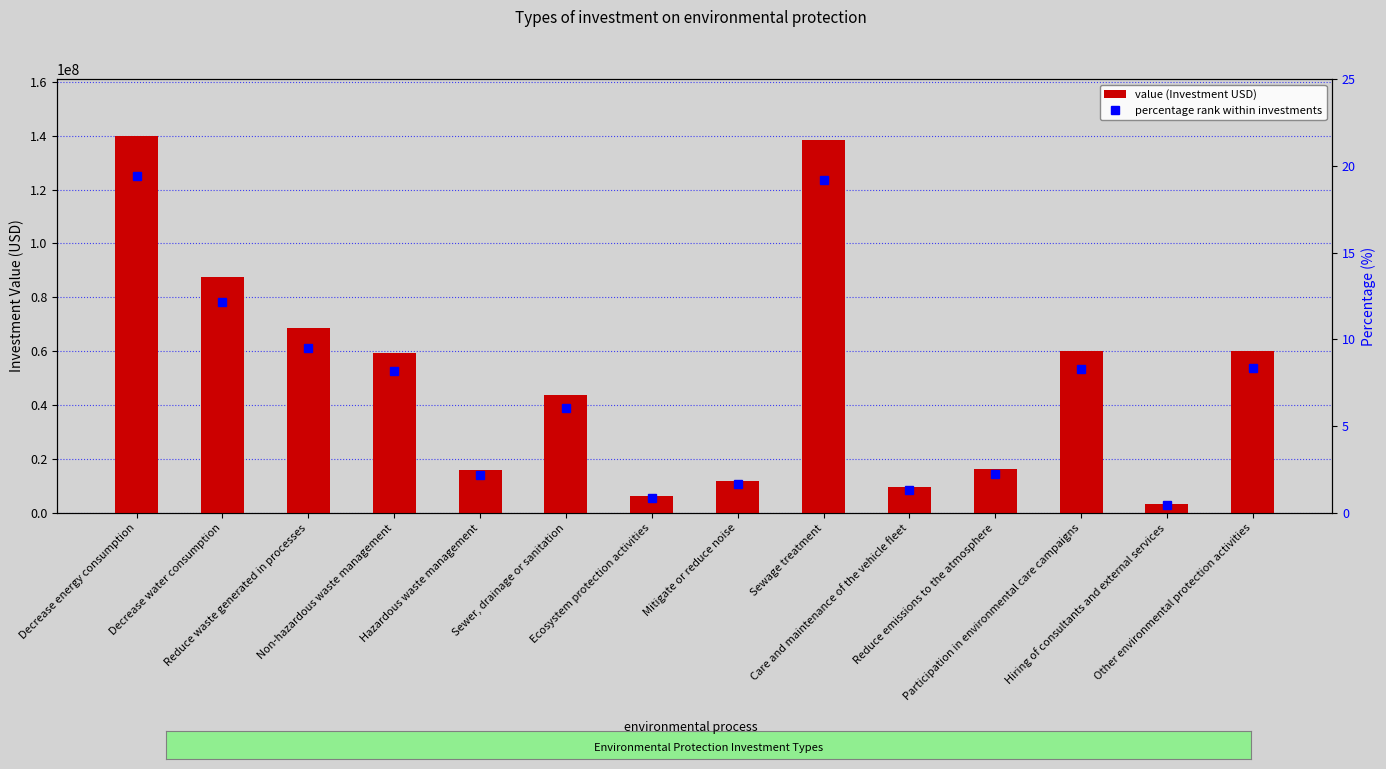

Which series has the largest range (max minus min)?

value (Investment USD)